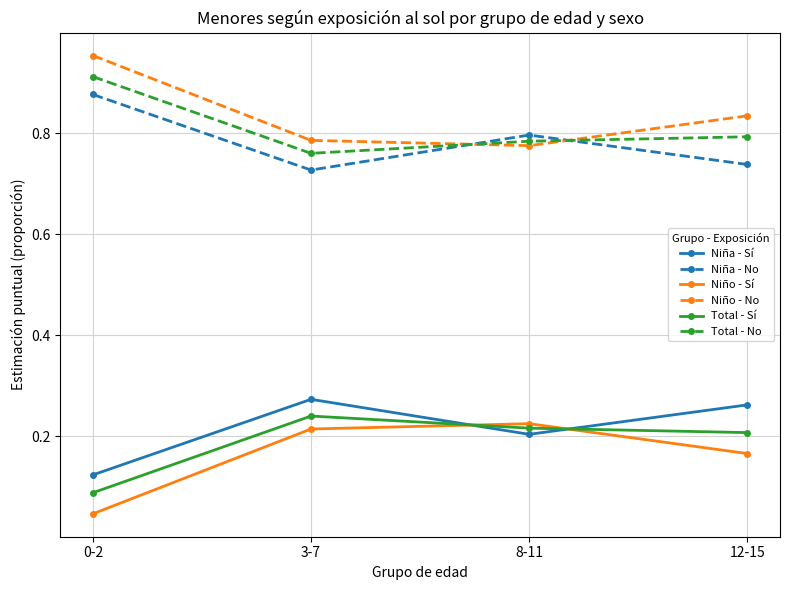

Count the Total - Sí values in the range 0 to 1.

4